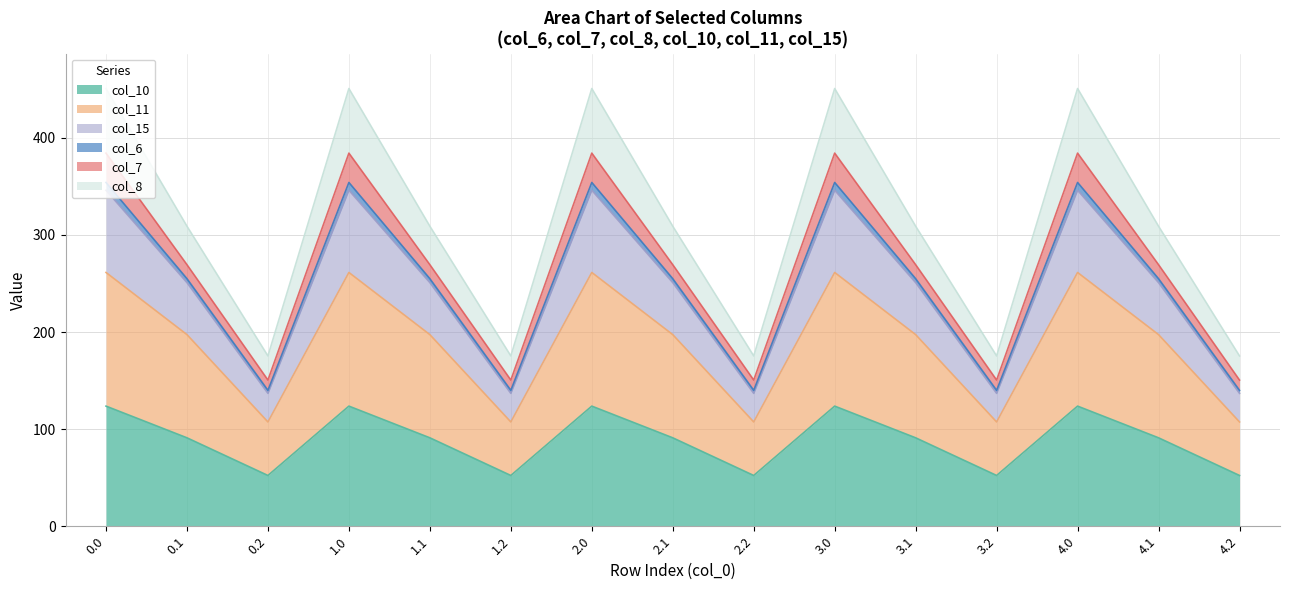

What is the minimum value for col_10?

52.3